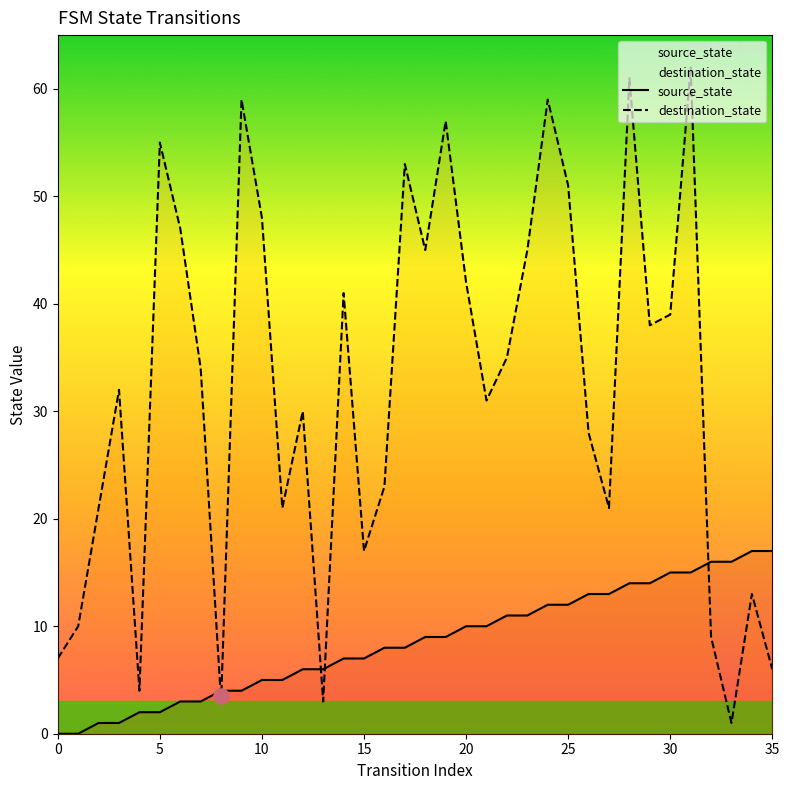

What is the total value across all series at 26?

41